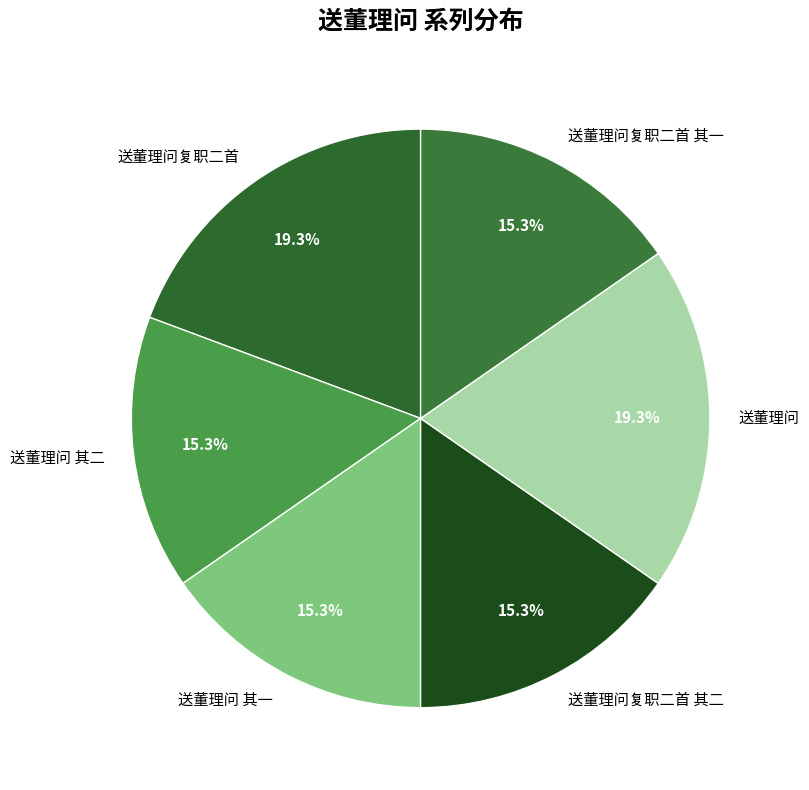

Do 送董理问 and 送董理问复职二首 together represent more than half of the pie?

No